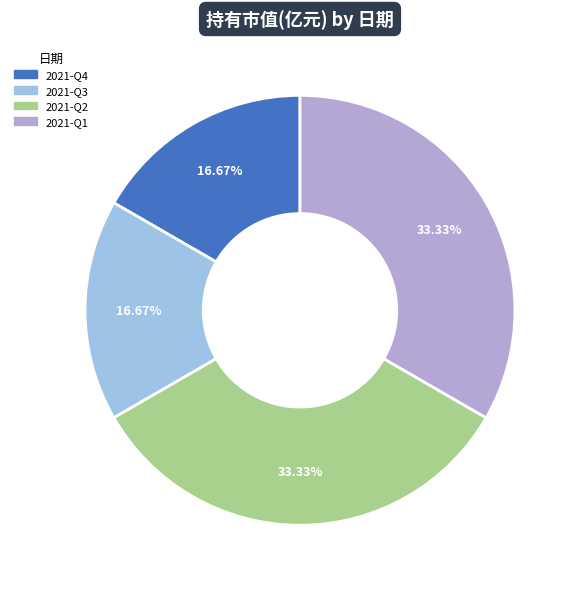

To the nearest percent, what is the combined percentage of 2021-Q2 and 2021-Q4?

50%